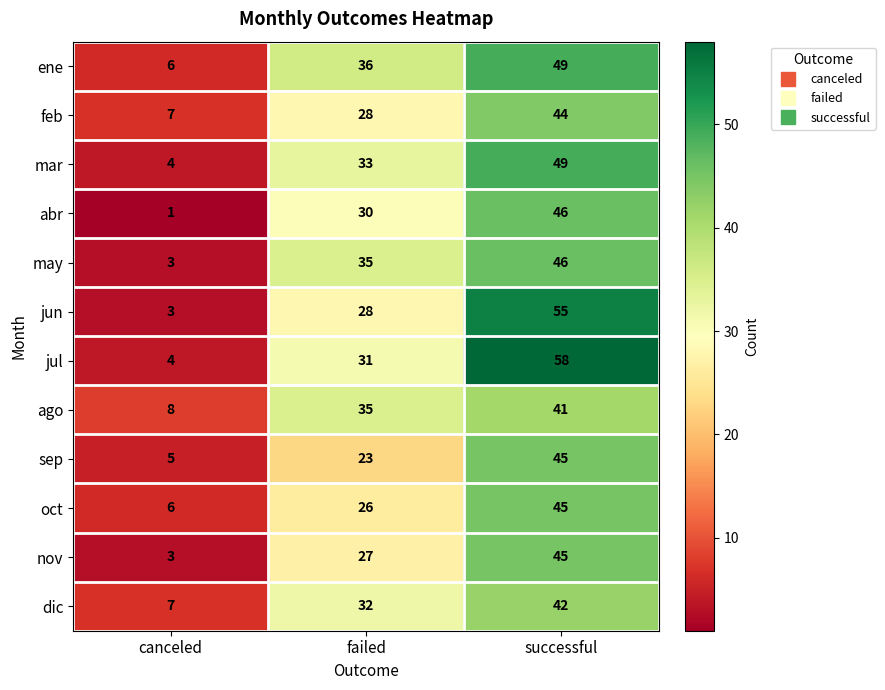

What is the difference between the highest and lowest values at canceled?

7